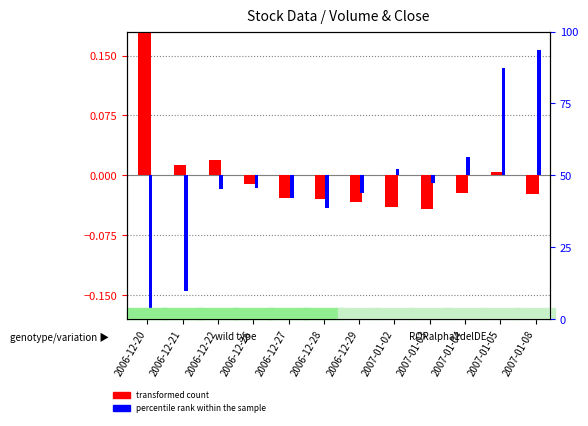

At 2007-01-02, list the series in order from smallest to largest.

transformed count, percentile rank within the sample